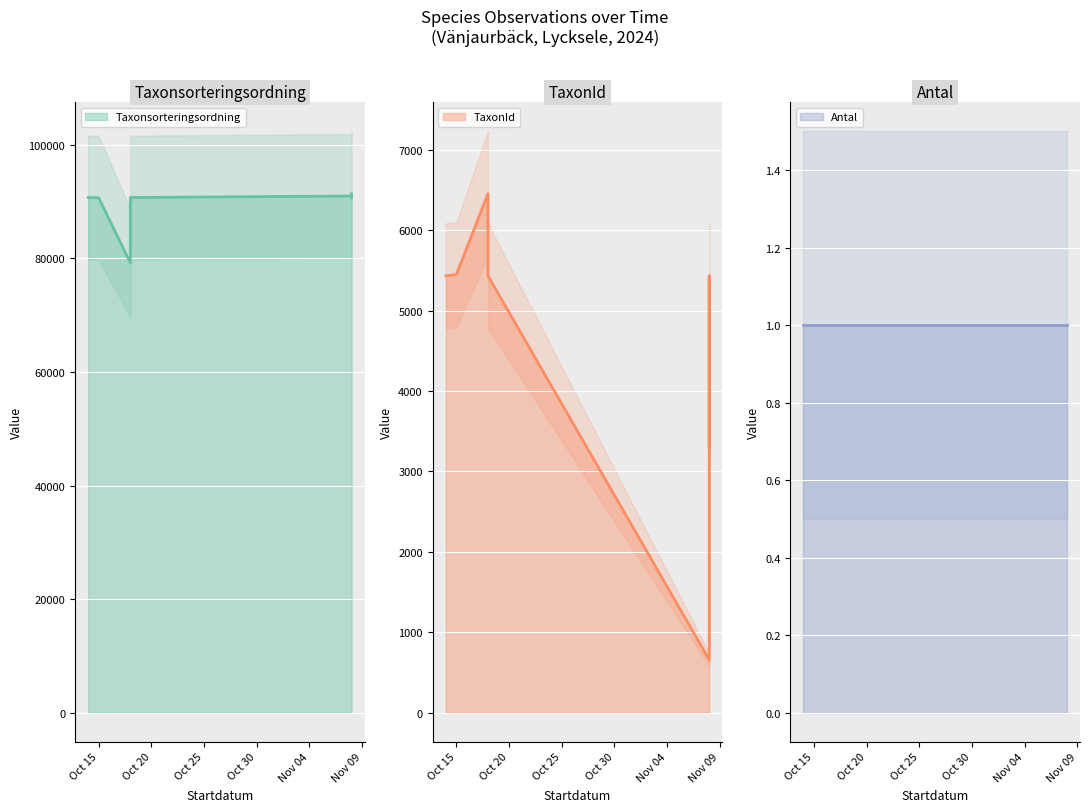

What are all the series names shown in the legend?

Taxonsorteringsordning, TaxonId, Antal